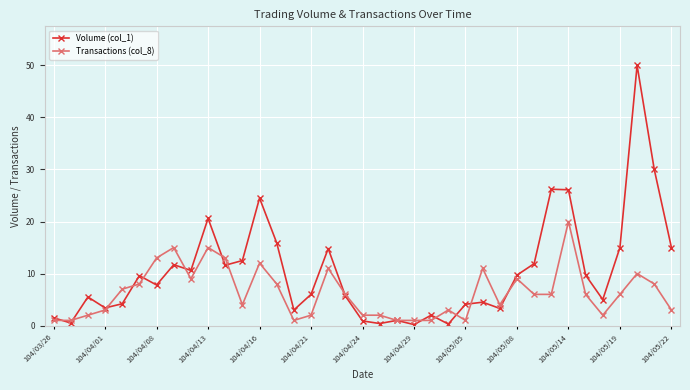

What is the maximum value shown in the chart?

50.0